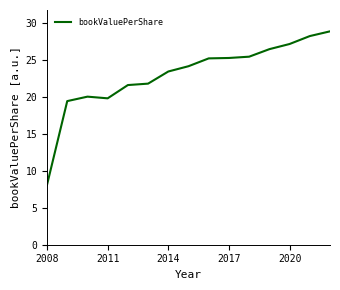

Is this an area chart (filled region under the line)?

No